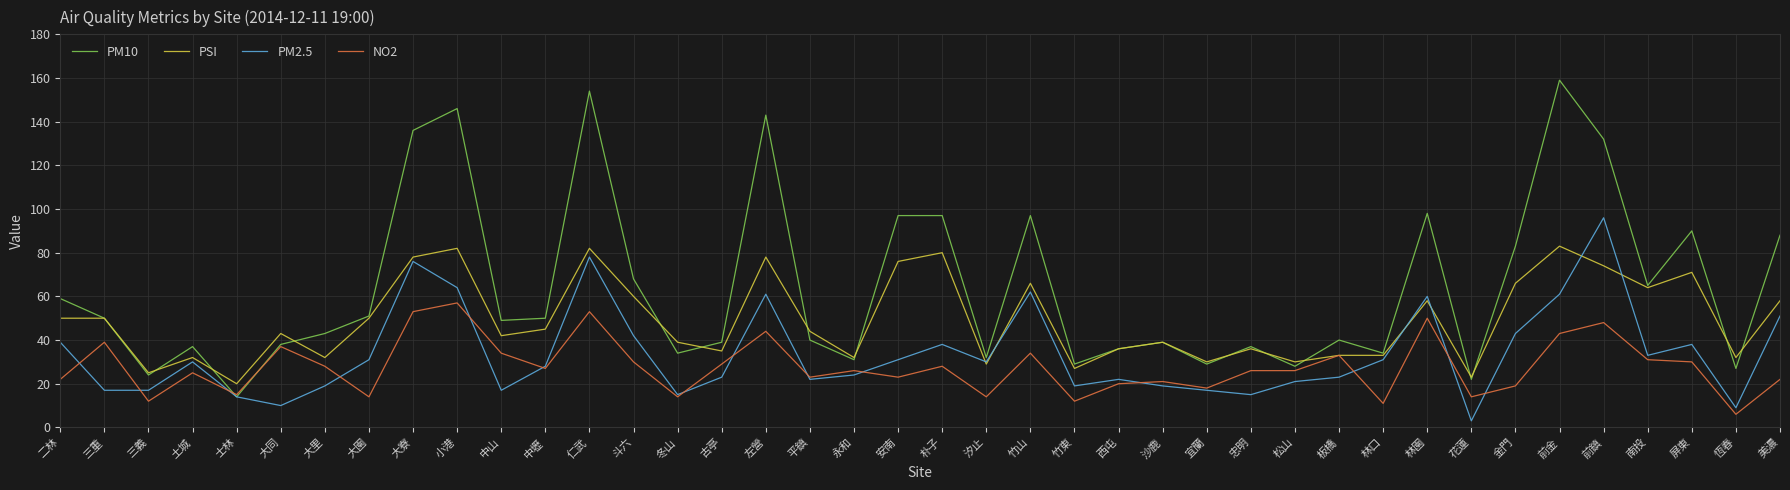

Is it true that PM2.5 equals 14 at 古亭?

False